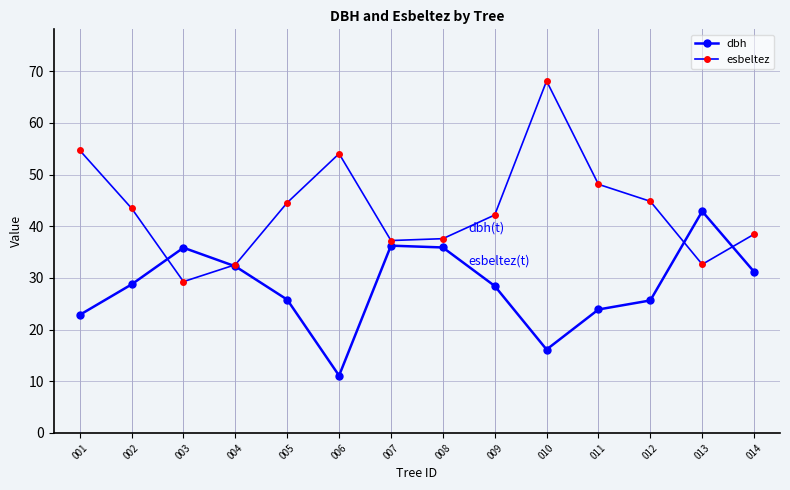

How many lines are shown in the chart?

2